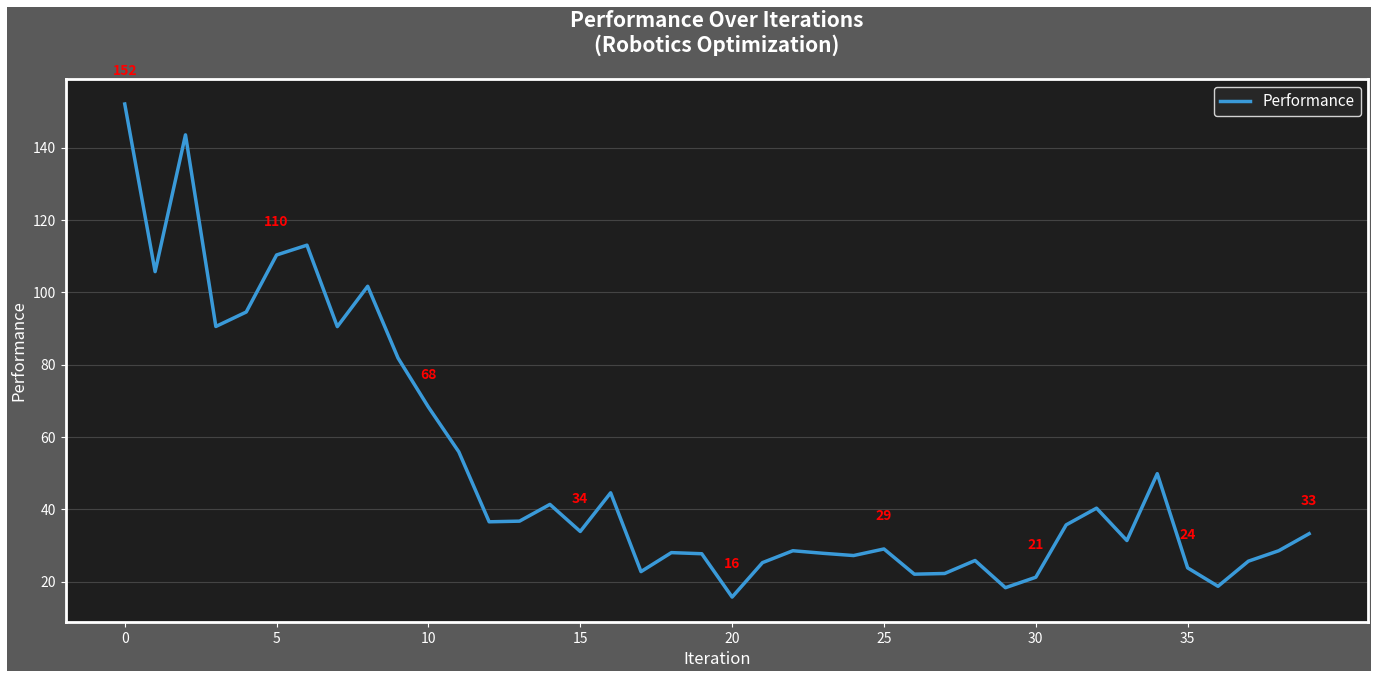

What is the maximum value shown in the chart?

152.0